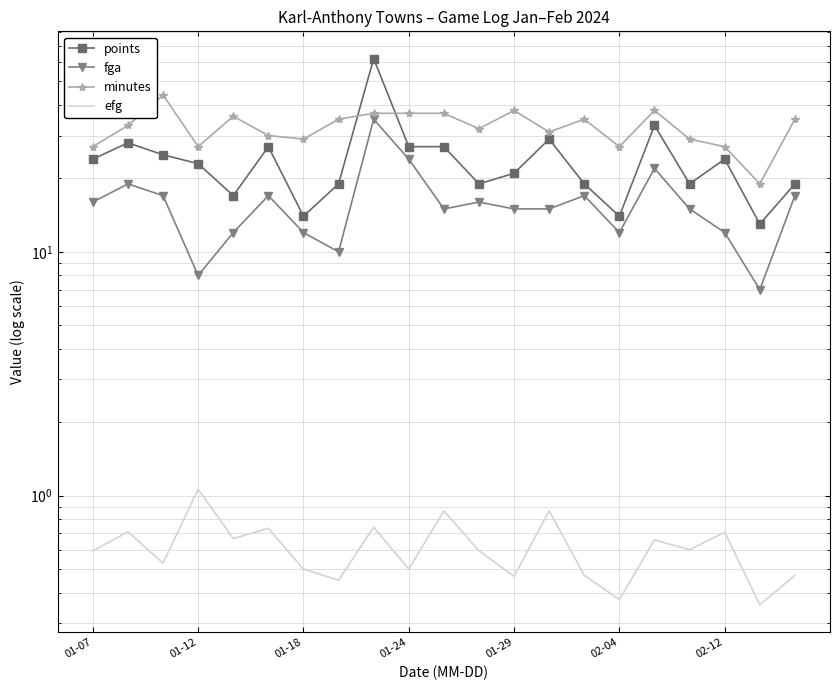

At how many categories does at least one series exceed 30?

13